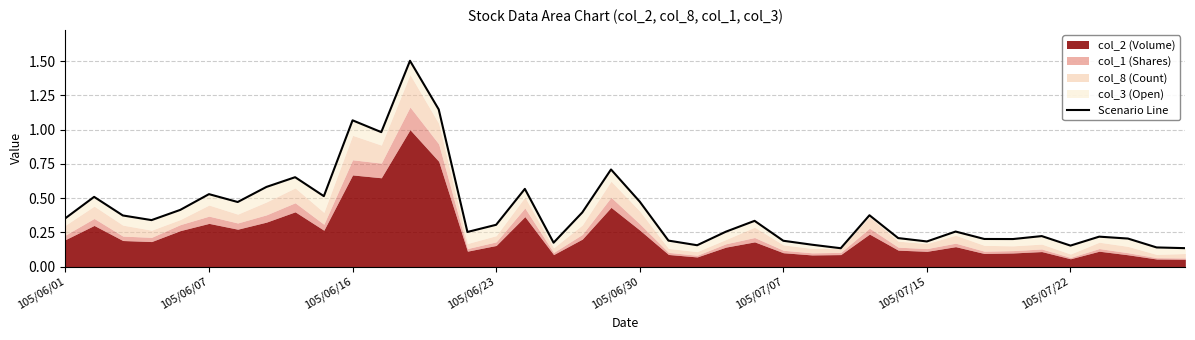

How many interior local peaks (higher than both neighbors) does the data have?

12